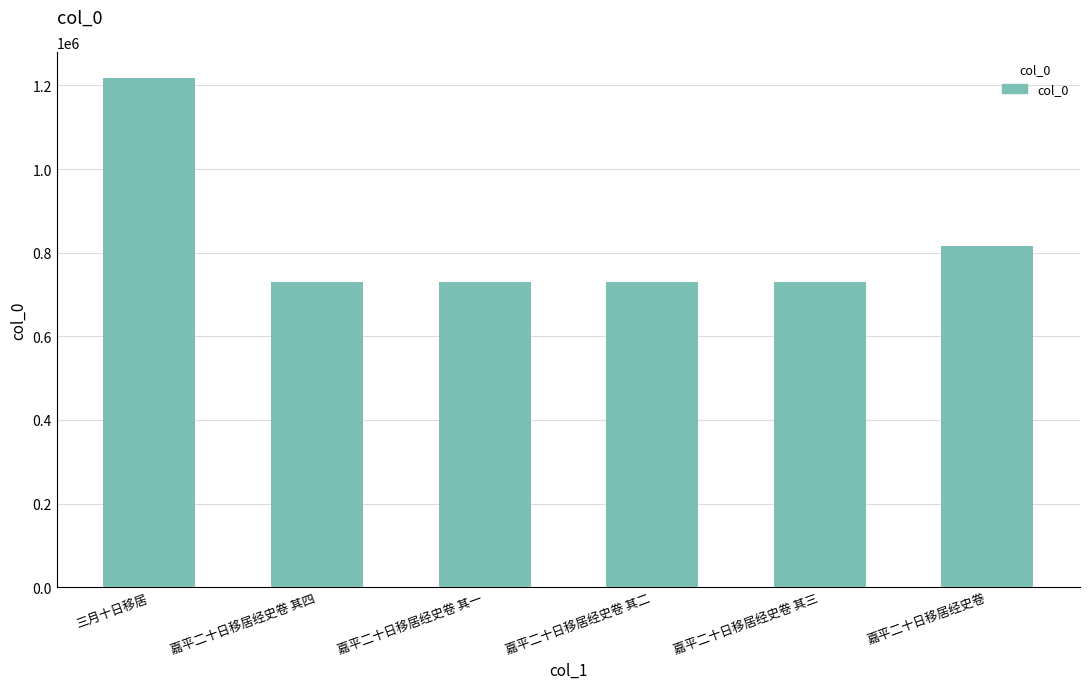

What is the label of the 3rd bar from the right?

嘉平二十日移居经史卷 其二